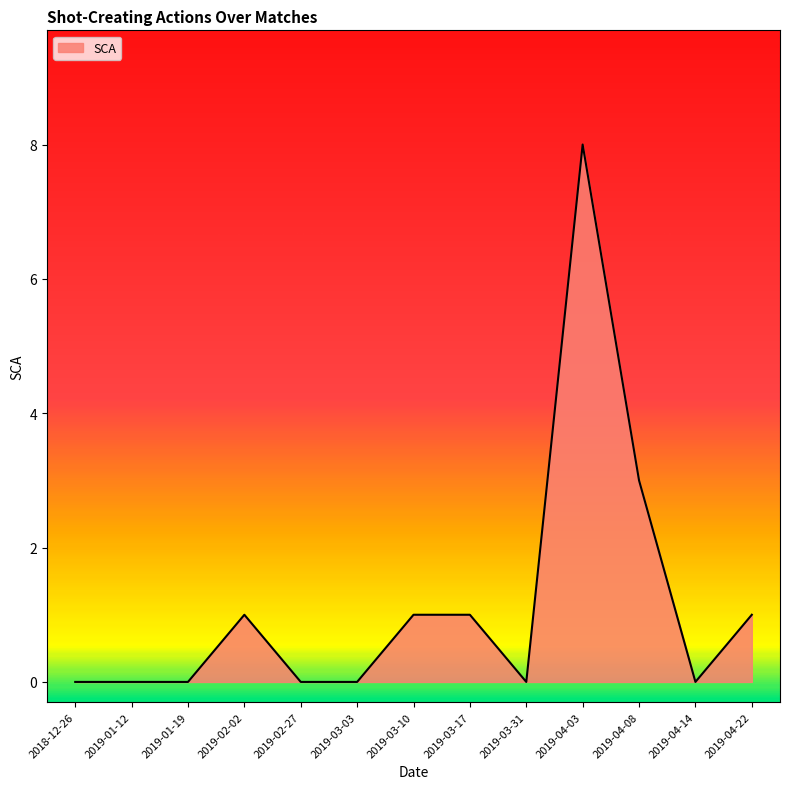

What is the difference between the values at 2019-04-08 and 2018-12-26?

3